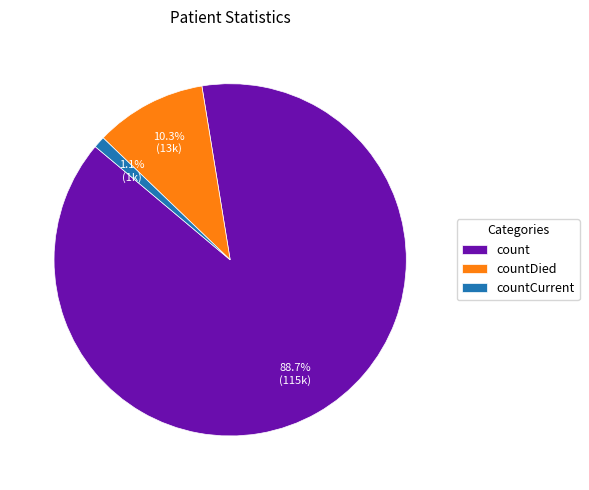

What portion of the pie excludes countDied?

89.7%